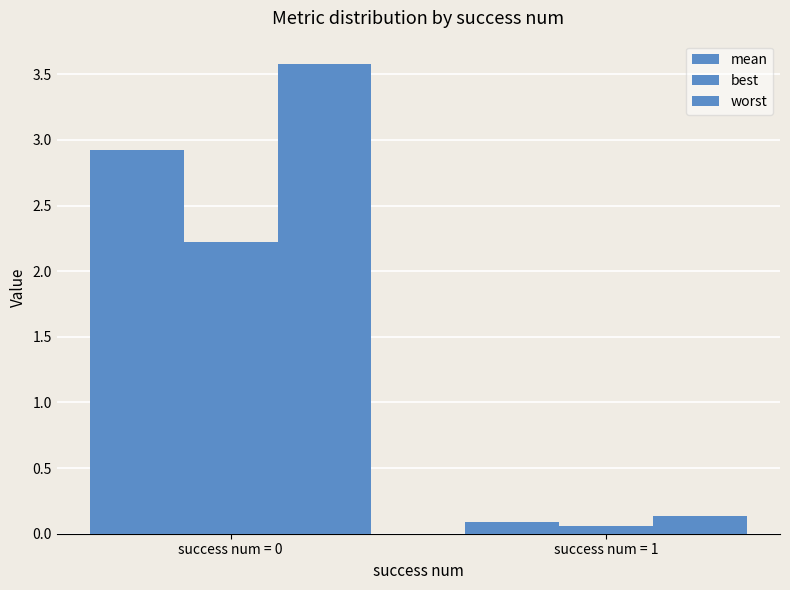

What is the average value of the mean series?

1.5